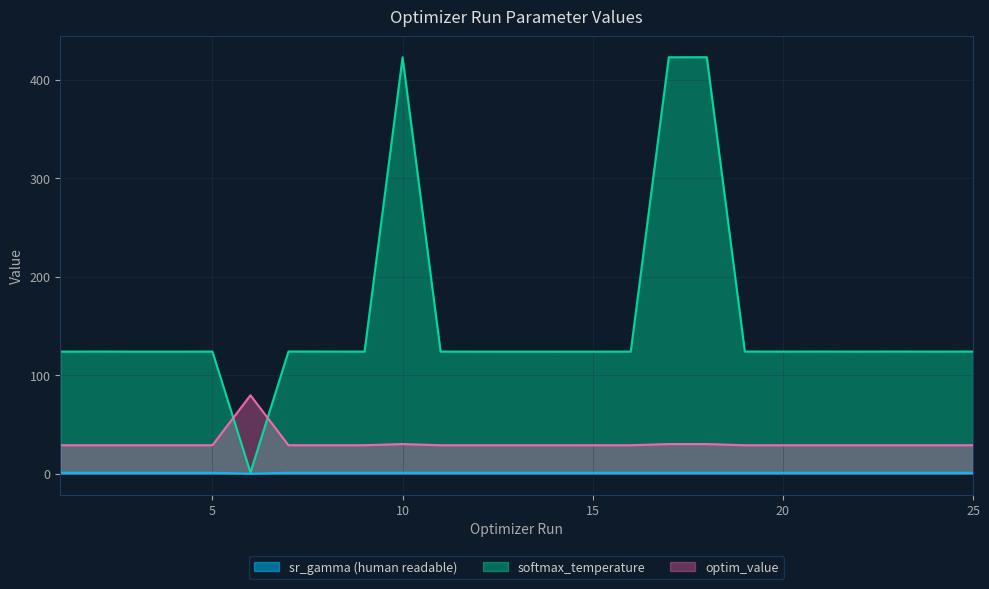

What is the difference between the highest and lowest values at 8?

123.1